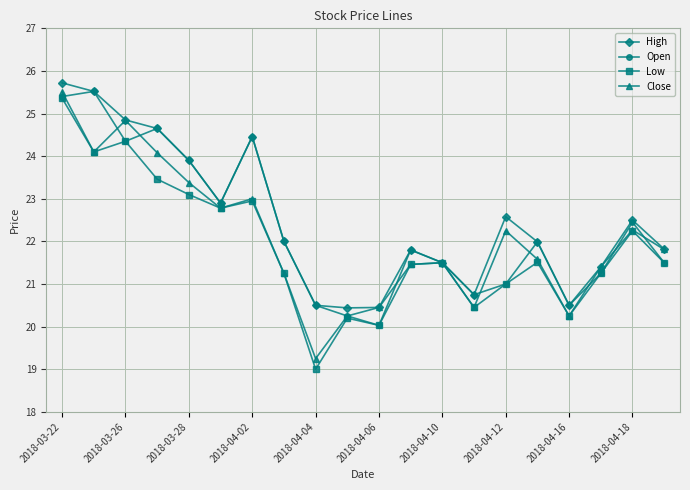

Which series has the widest spread of values?

Low